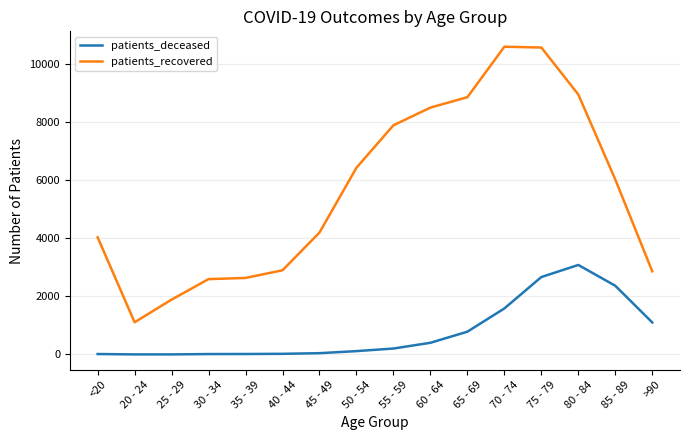

Where is patients_recovered nearest to the value 5852?

85 - 89